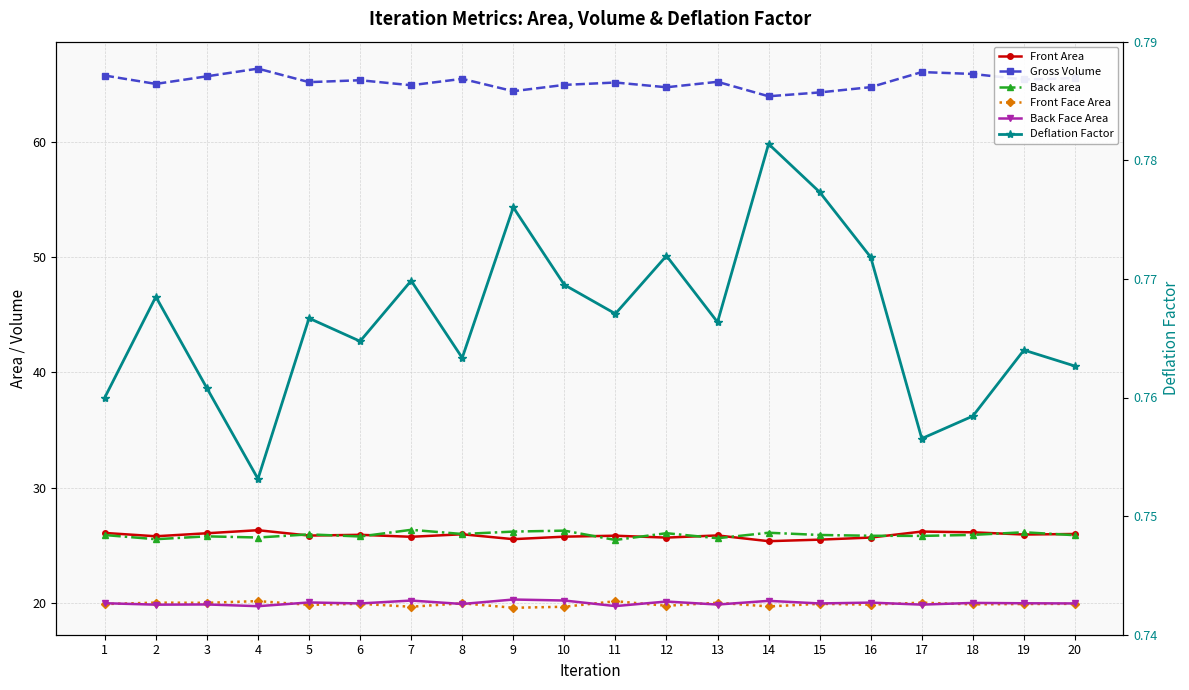

Is the value of Back Face Area at 13 greater than the value of Front Face Area at 10?

Yes